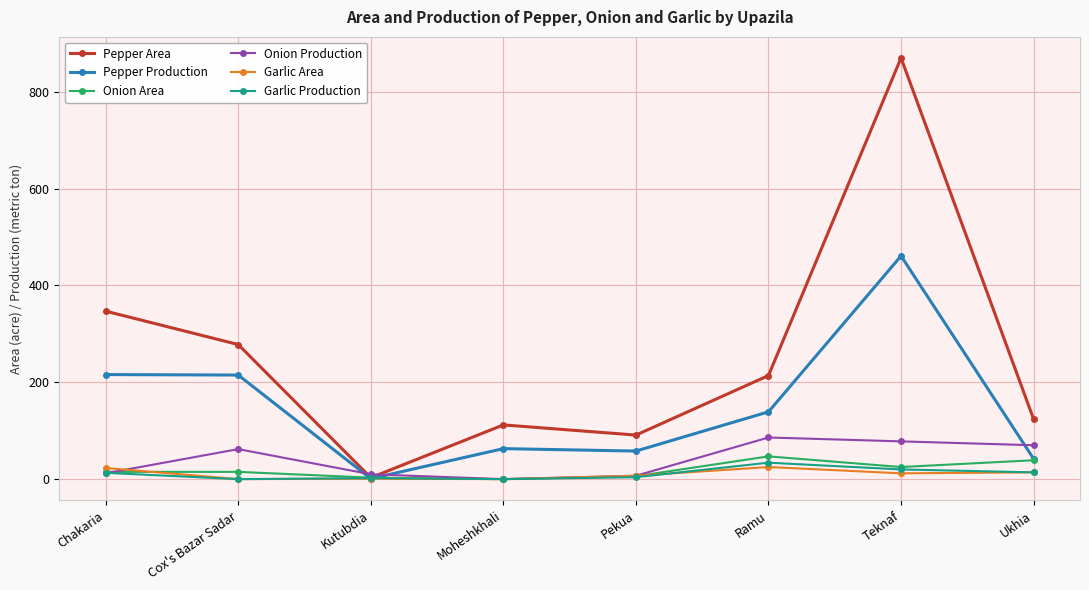

At how many categories does at least one series exceed 4?

8